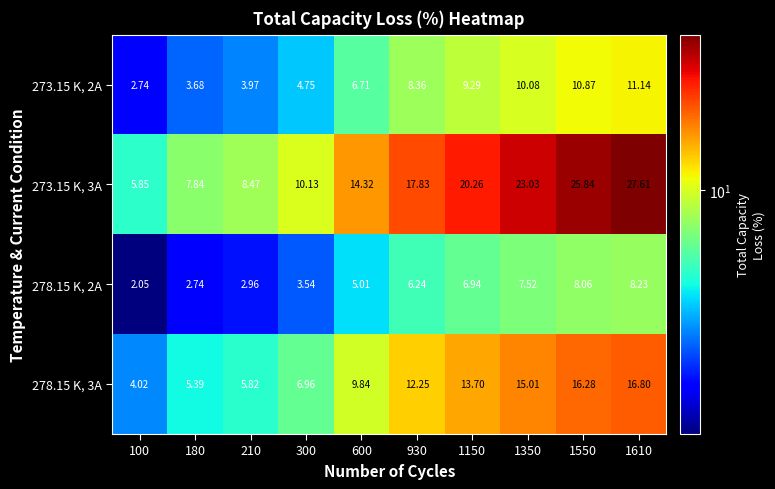

At which category is the sum across all series the highest?

1610